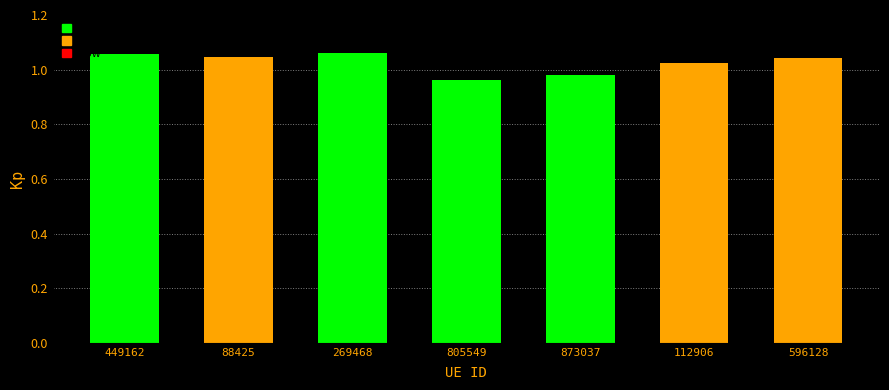

Is it true that the value at 269468 is 0.7?

False